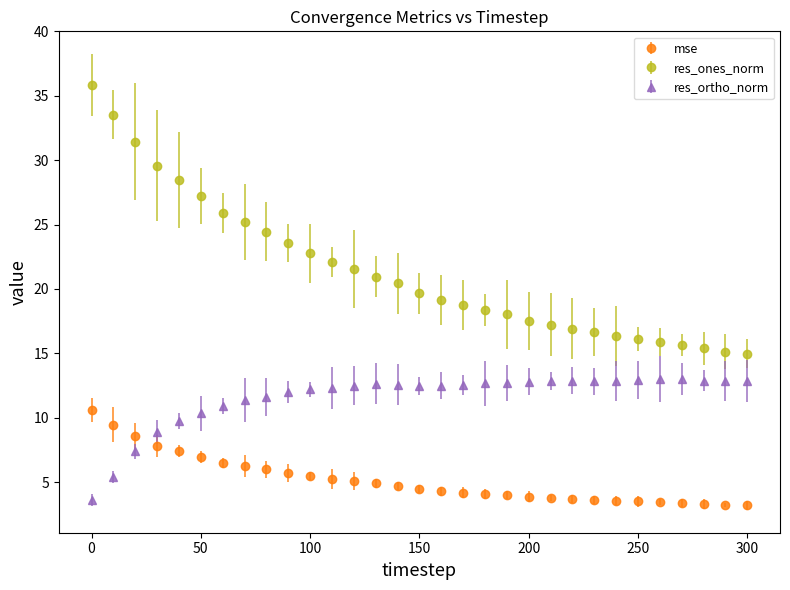

Which series has the largest range (max minus min)?

res_ones_norm